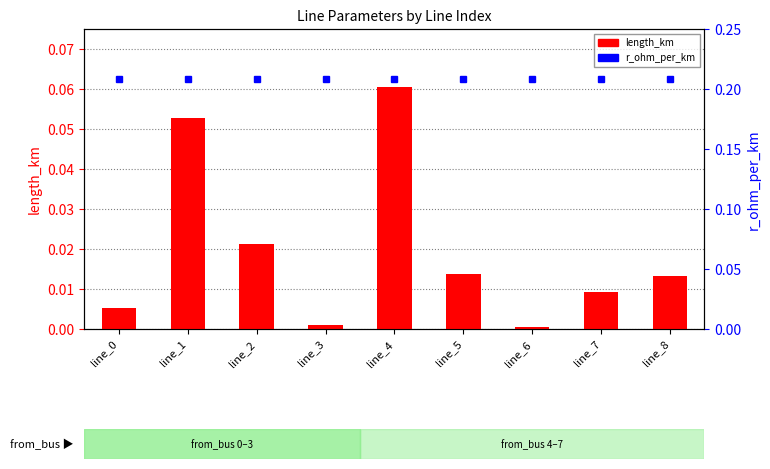

Which label corresponds to the largest value in the chart?

line_4